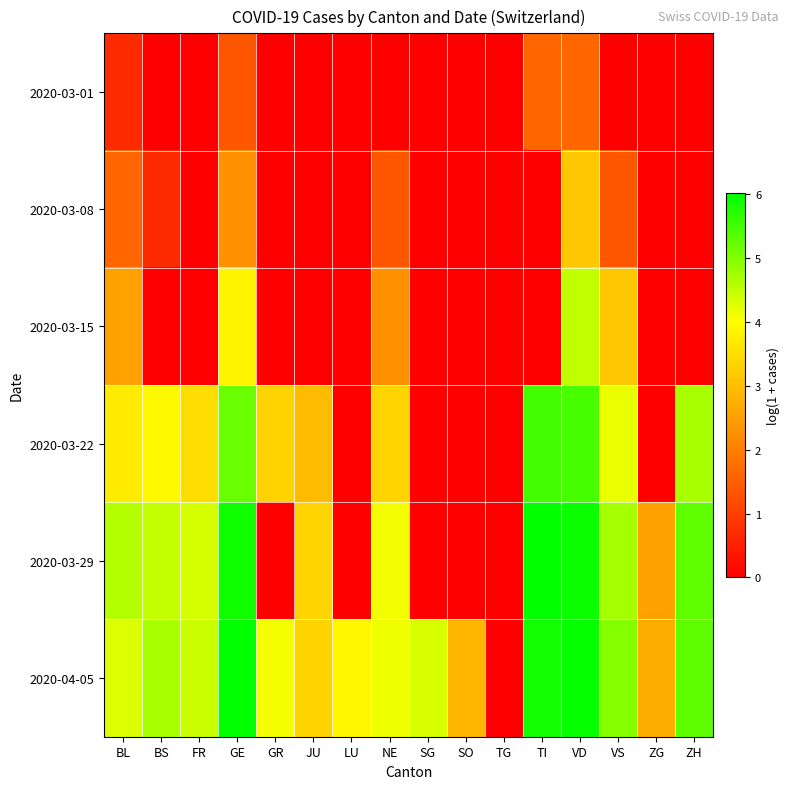

Which series has the largest total across all categories?

2020-04-05